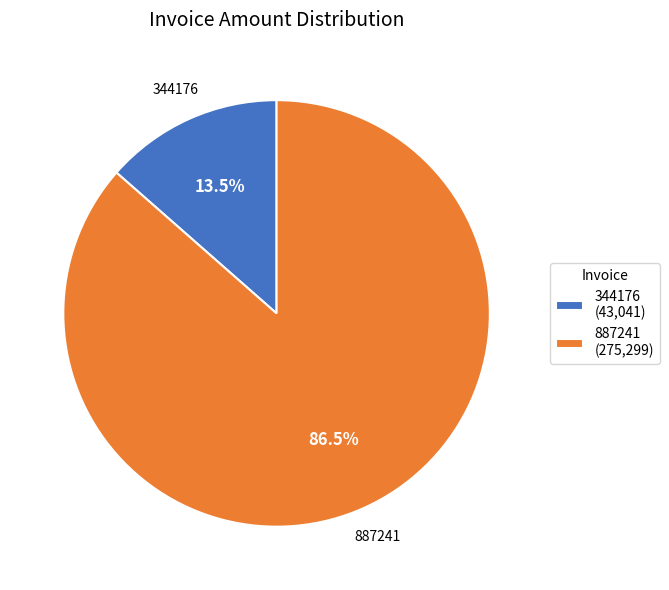

Do 344176 and 887241 together represent more than half of the pie?

Yes